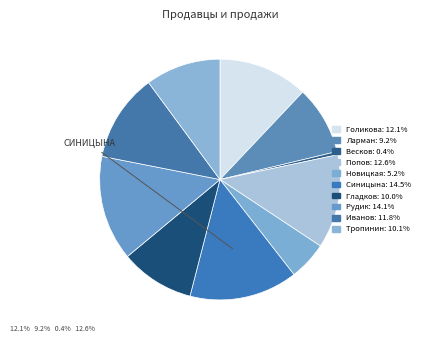

What percentage is the Рудик slice, to the nearest percent?

14%